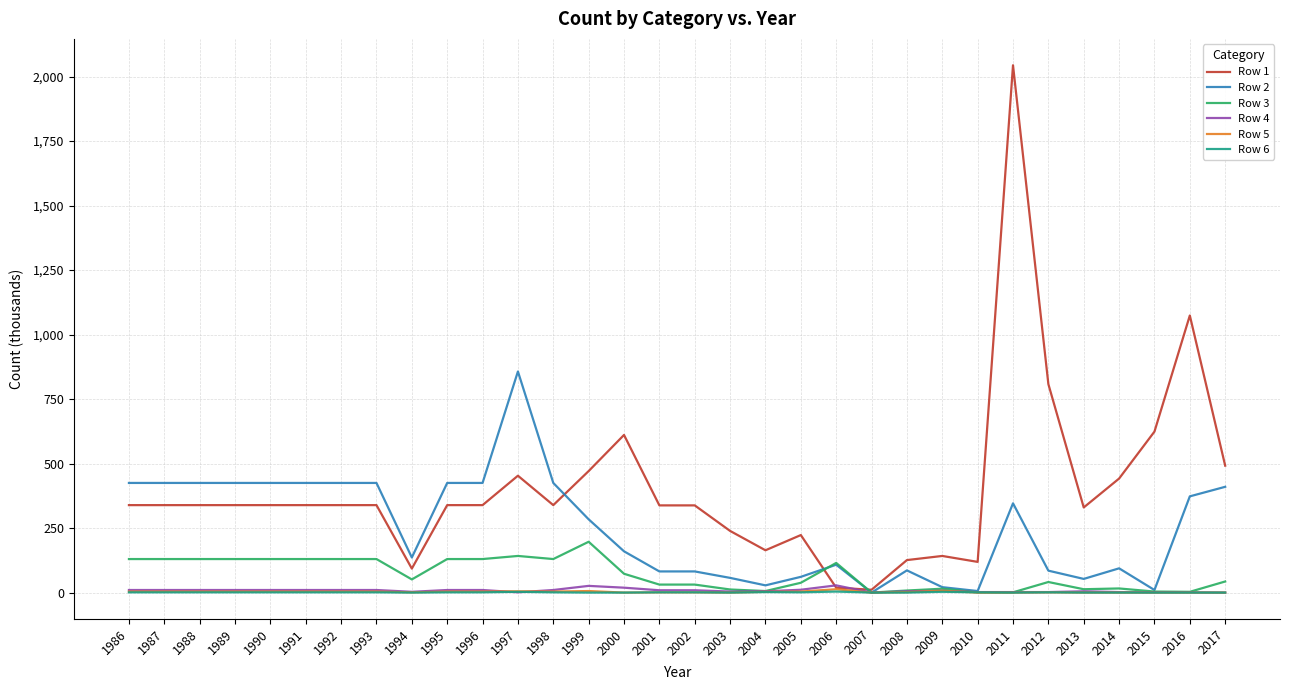

What is the sum of the Row 4 values at 2015 and 1987?

11